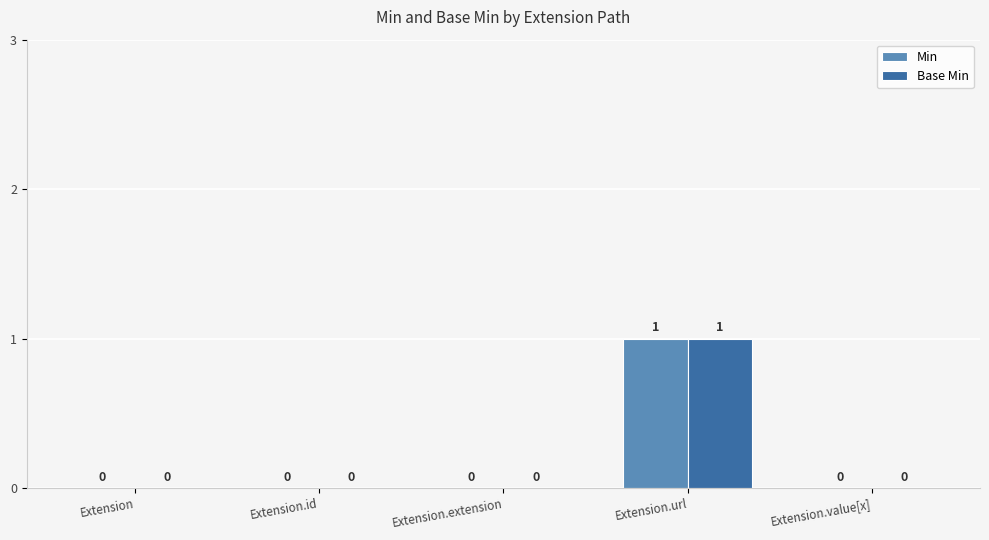

At which category is the sum across all series the highest?

Extension.url